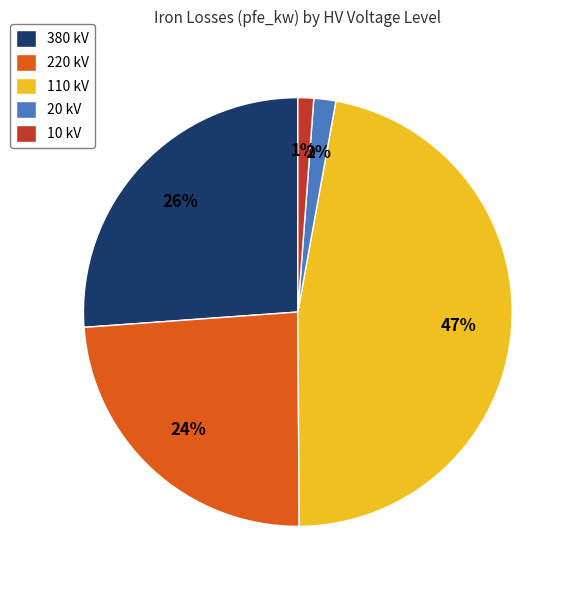

To the nearest percent, what is the difference between the largest and smallest slice percentages?

46%